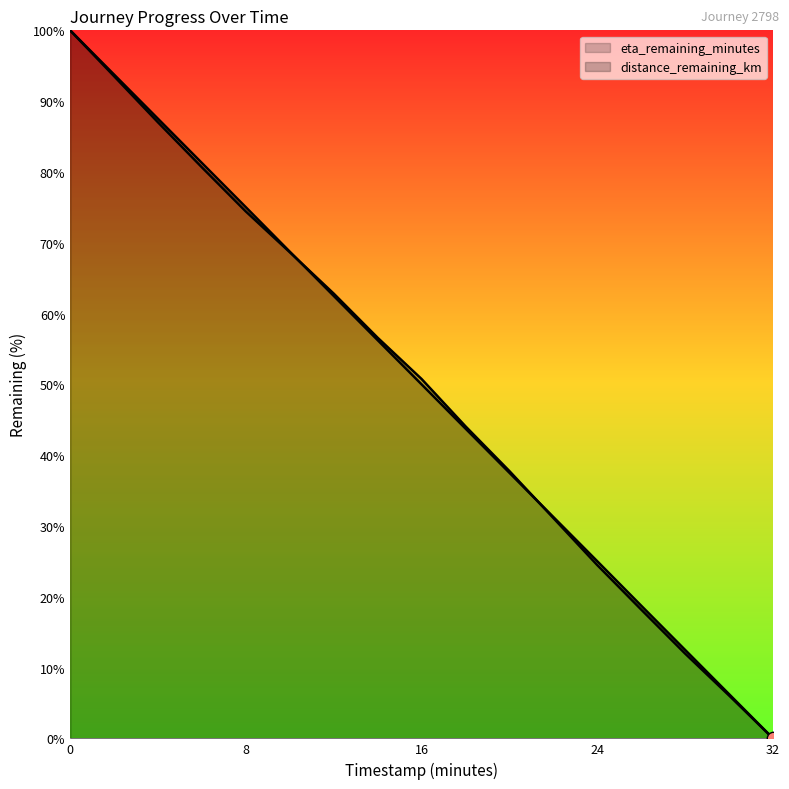

Which series contains the highest Y value?

distance_remaining_km